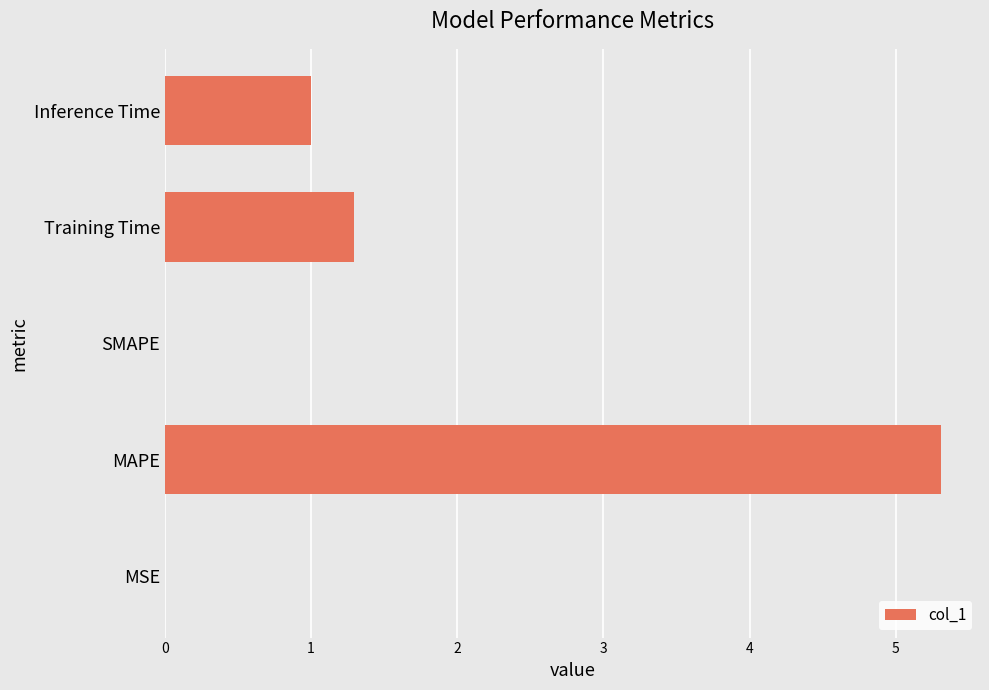

Count the number of data series in this chart.

1